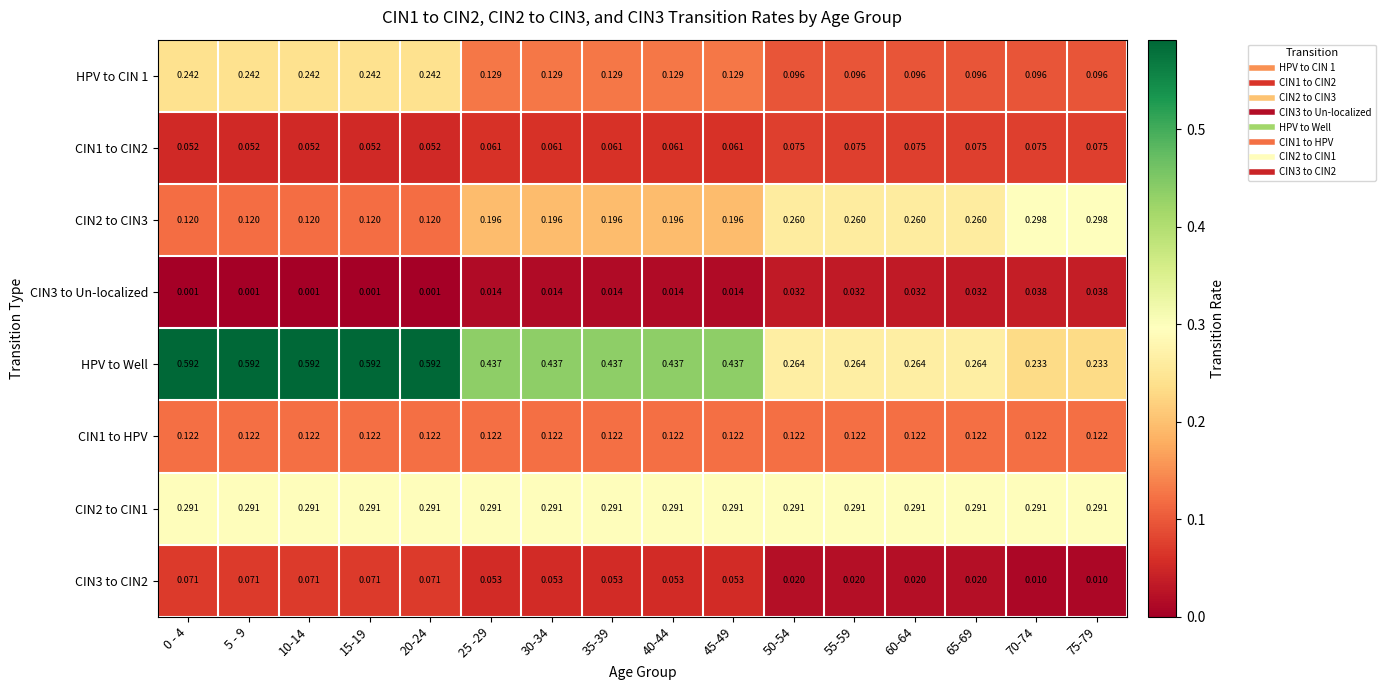

Which series has the largest range (max minus min)?

HPV to Well